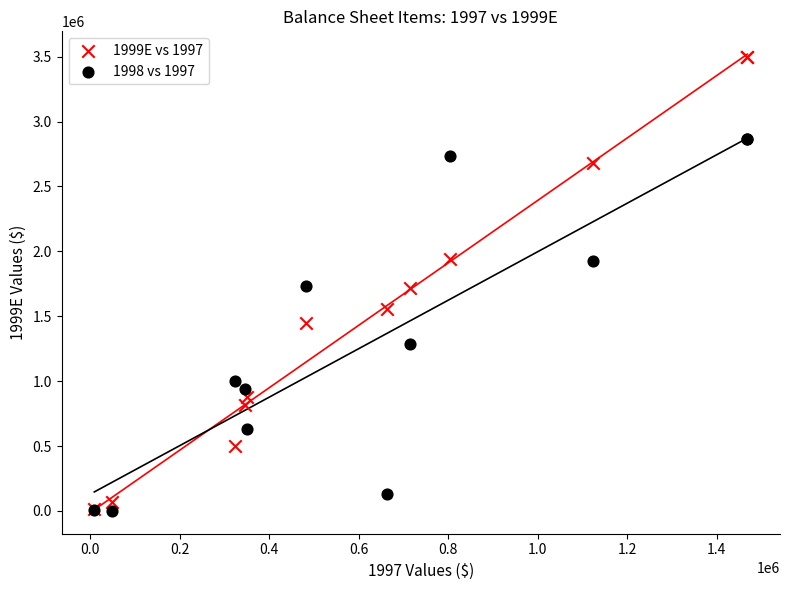

Which series has the widest spread of Y values?

1999E vs 1997